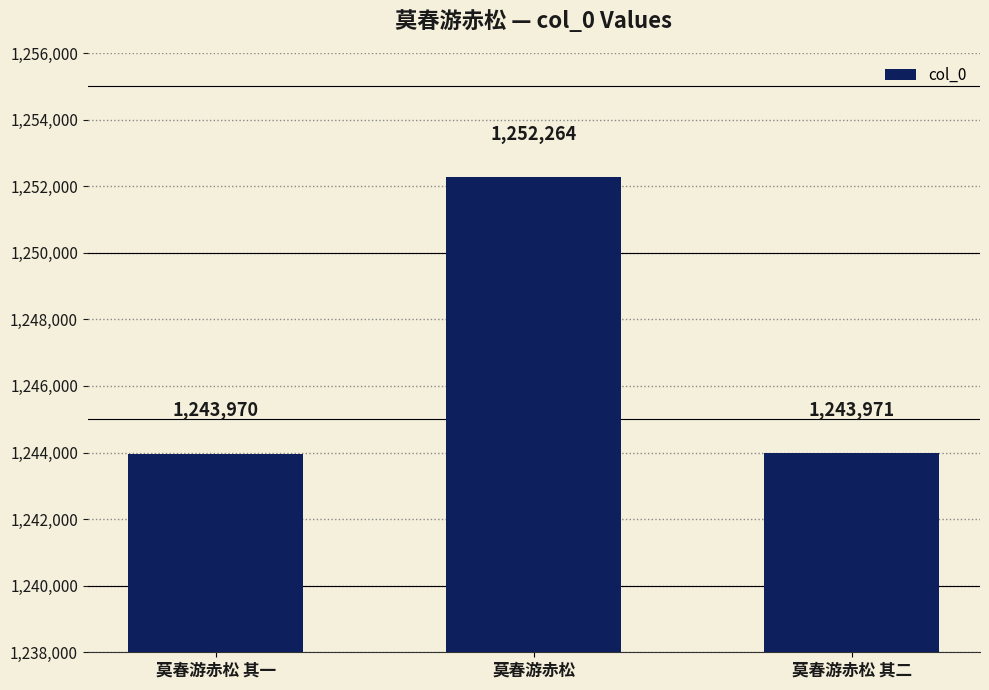

What is the difference between the second highest and minimum values?

1